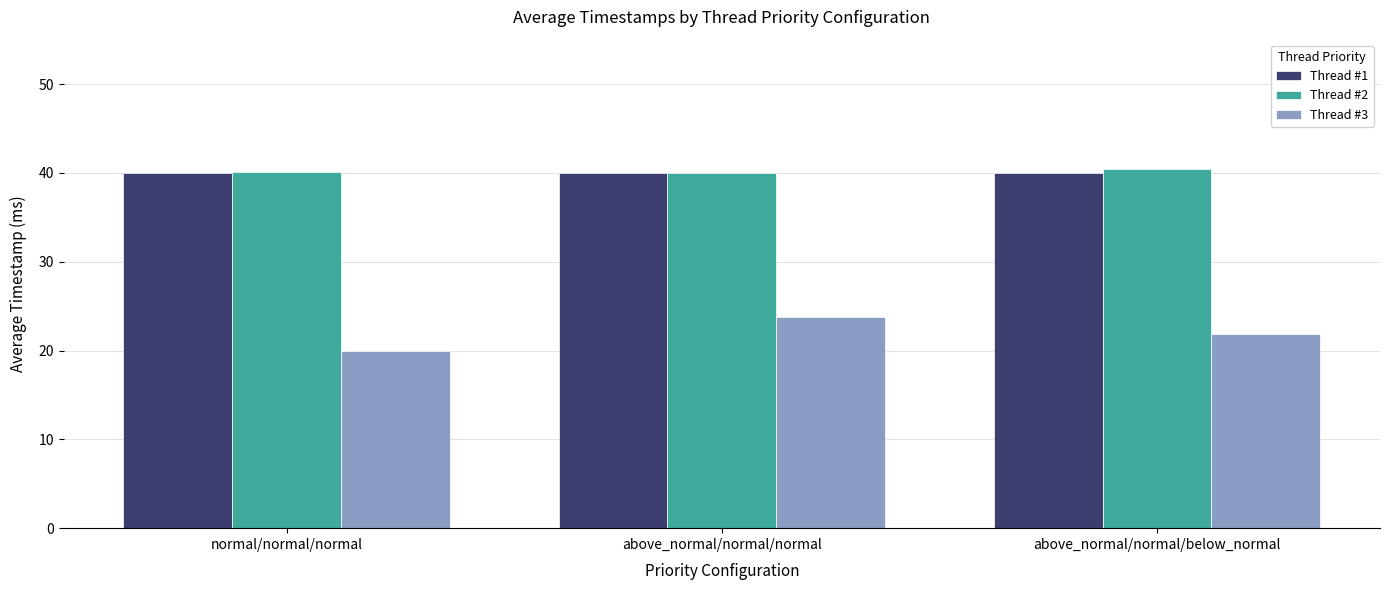

What is the approximate value of Thread #3 at above_normal/normal/normal?

23.7